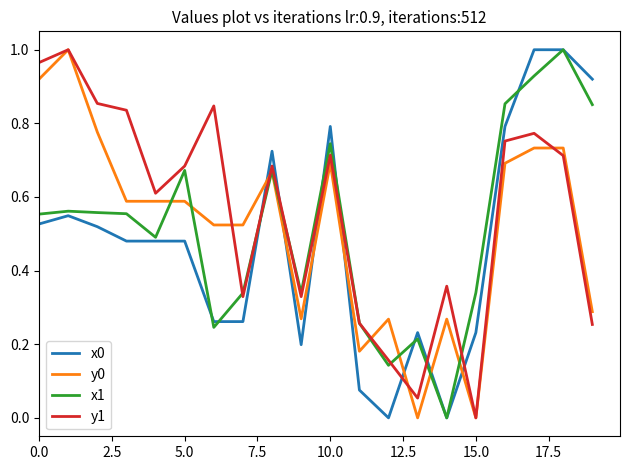

True or false: y0 and x0 intersect in this chart.

True